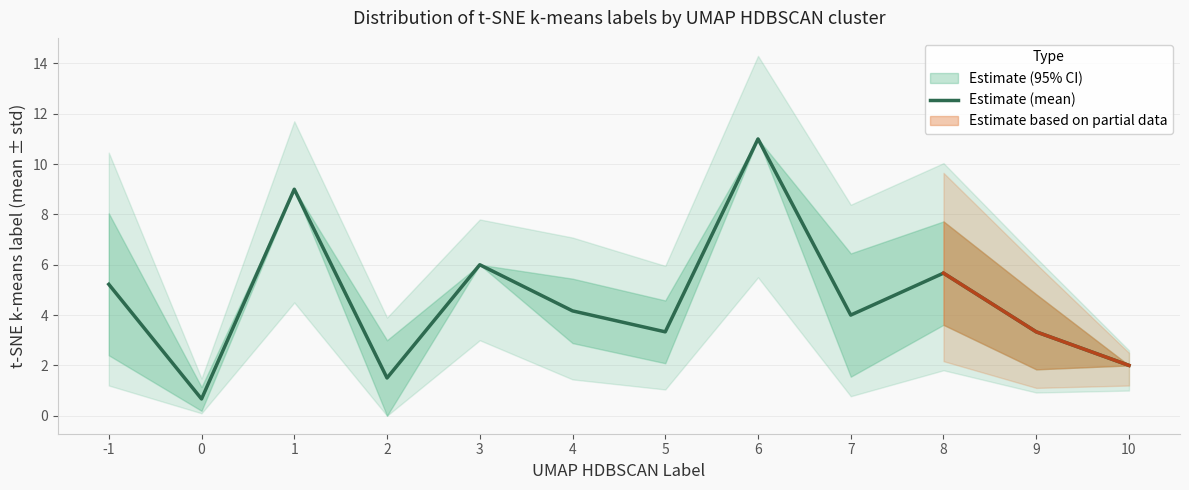

How many points are lower than both their immediate neighbors (excluding endpoints)?

4